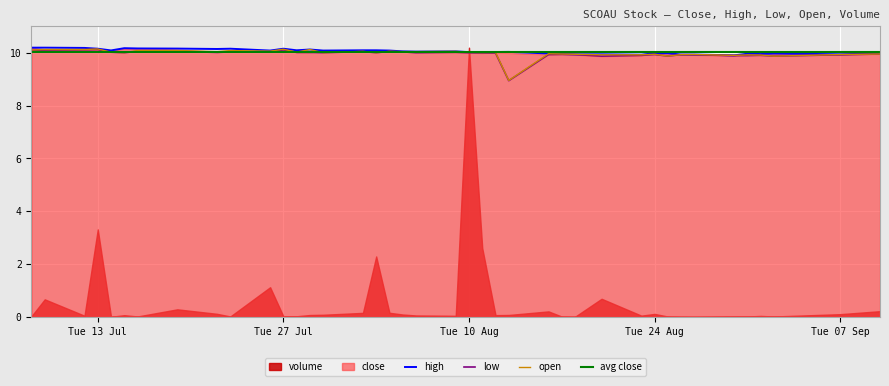

What is the maximum value for open?

10.1